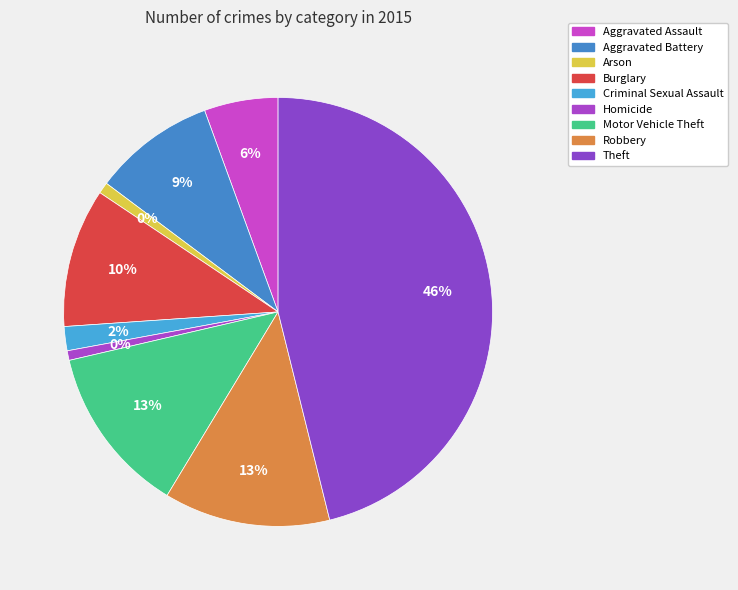

Is the sum of Arson and Aggravated Assault greater than half?

No